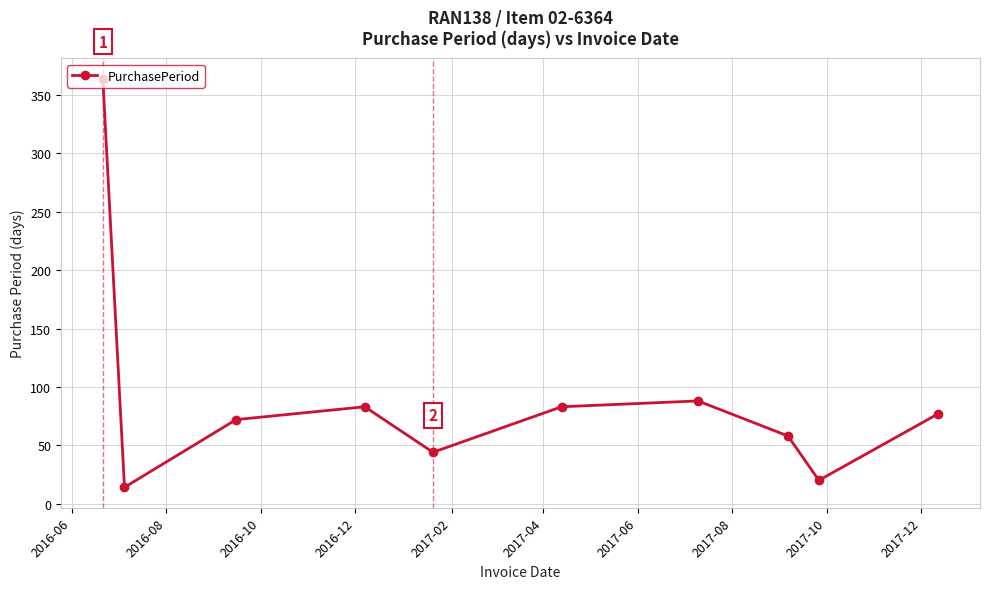

What is the maximum value shown in the chart?

364